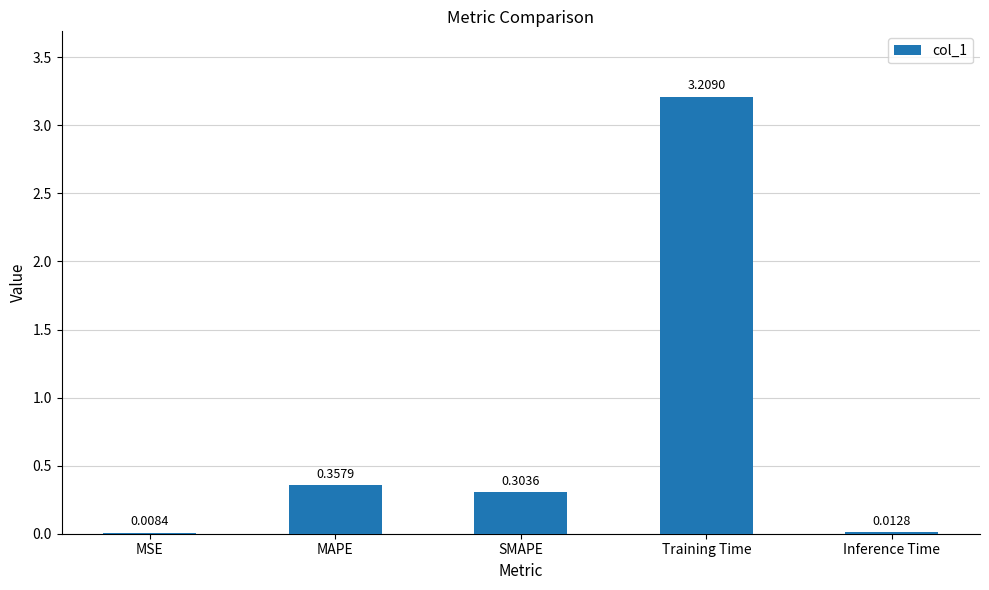

What is the maximum value shown in the chart?

3.2